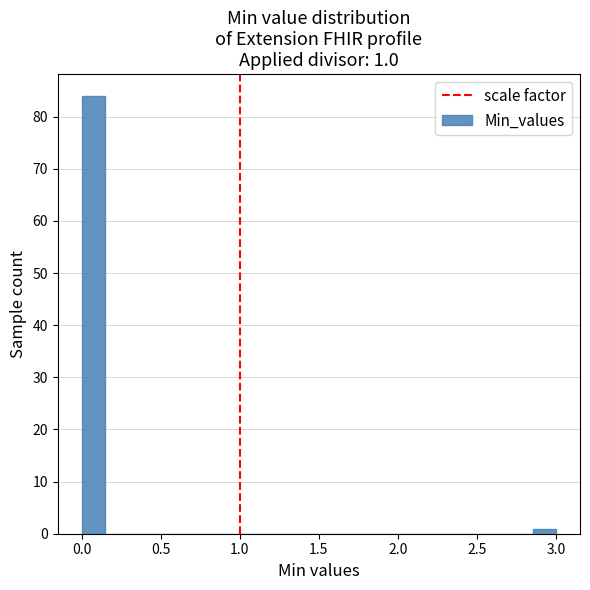

Read against the x-axis, roughly where is the centre of the tallest bar?

0.10